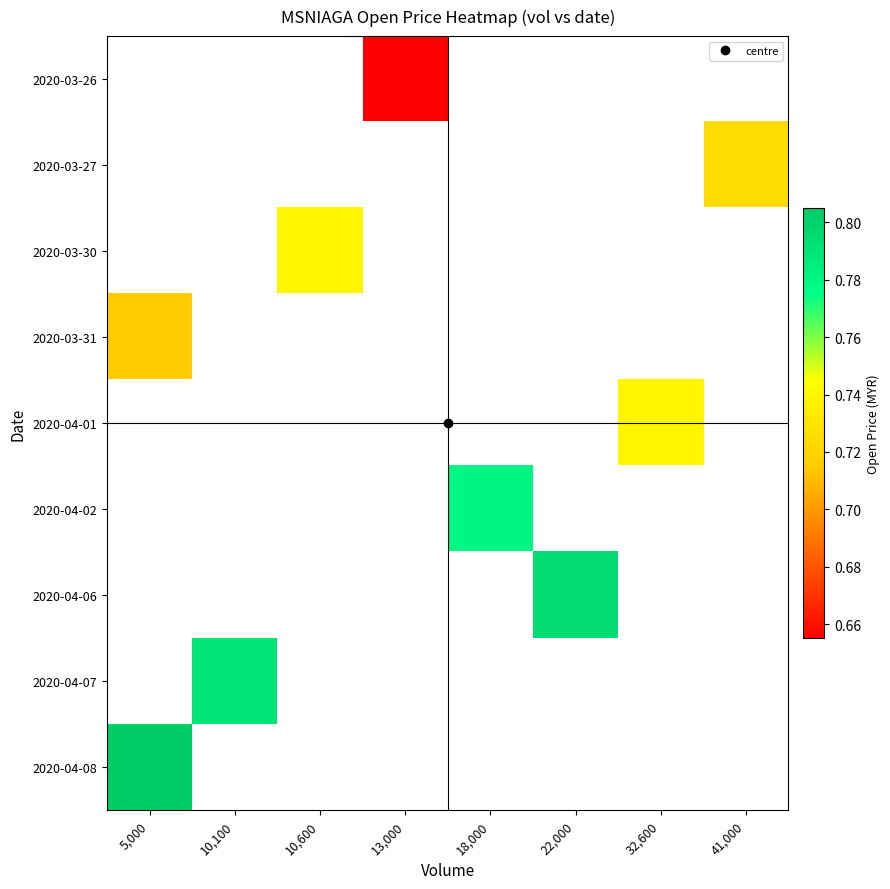

Which category has the highest value across all series?

5,000